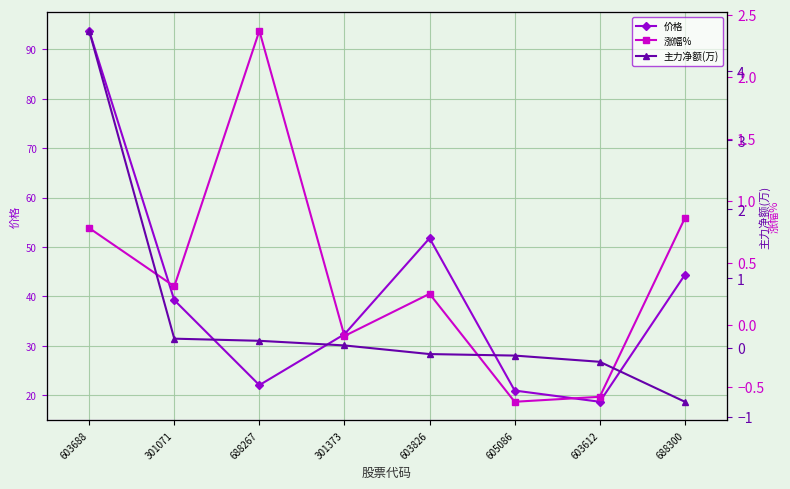

At which category is the sum across all series the highest?

603688